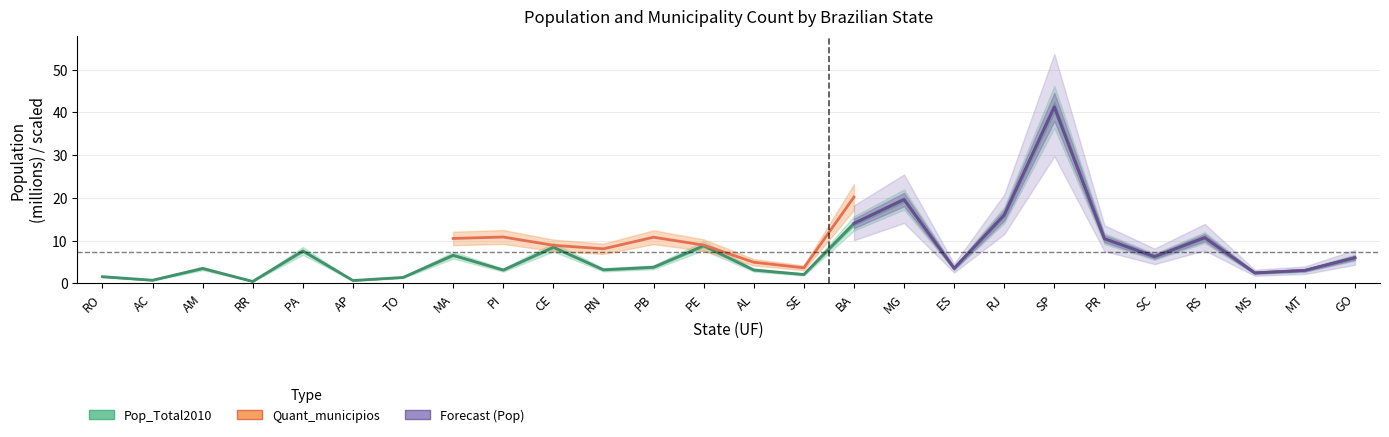

Rank the categories by value from lowest to highest.

RR, AP, AC, TO, RO, SE, MS, MT, PI, AL, RN, AM, ES, PB, GO, SC, MA, PA, CE, PE, PR, RS, BA, RJ, MG, SP